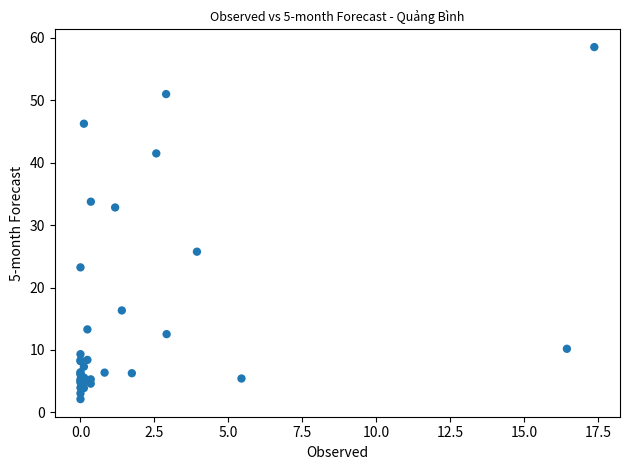

What Y value in the scatter plot is closest to 30?

32.8